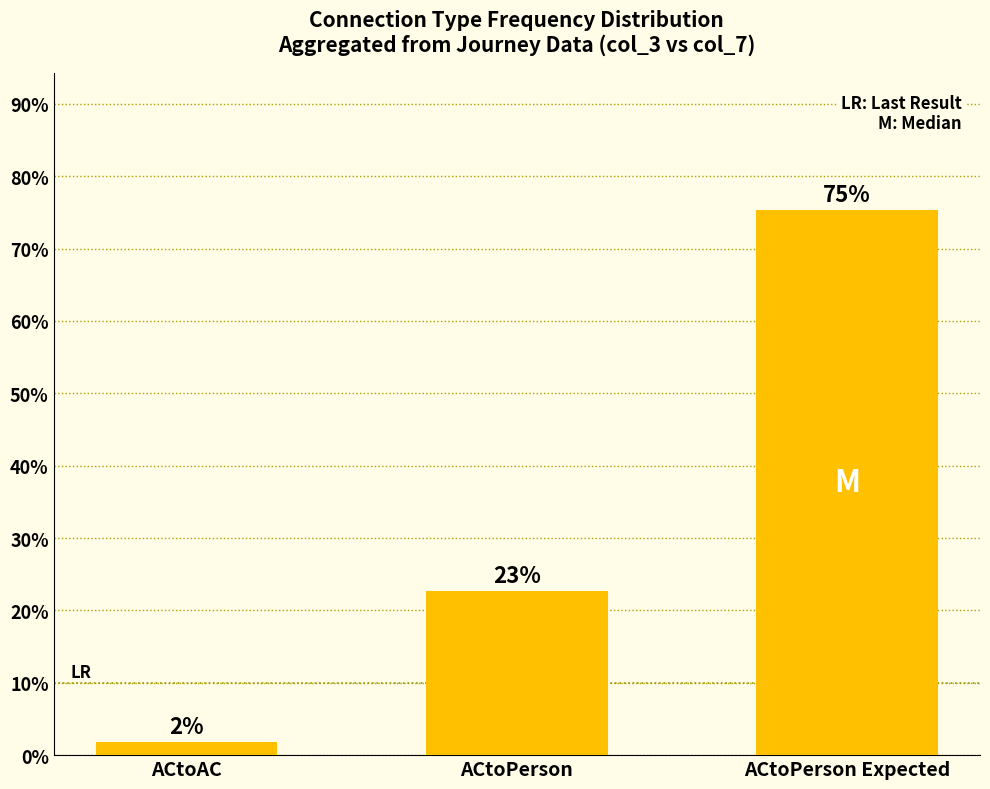

Where is the data nearest to the value 38?

ACtoPerson